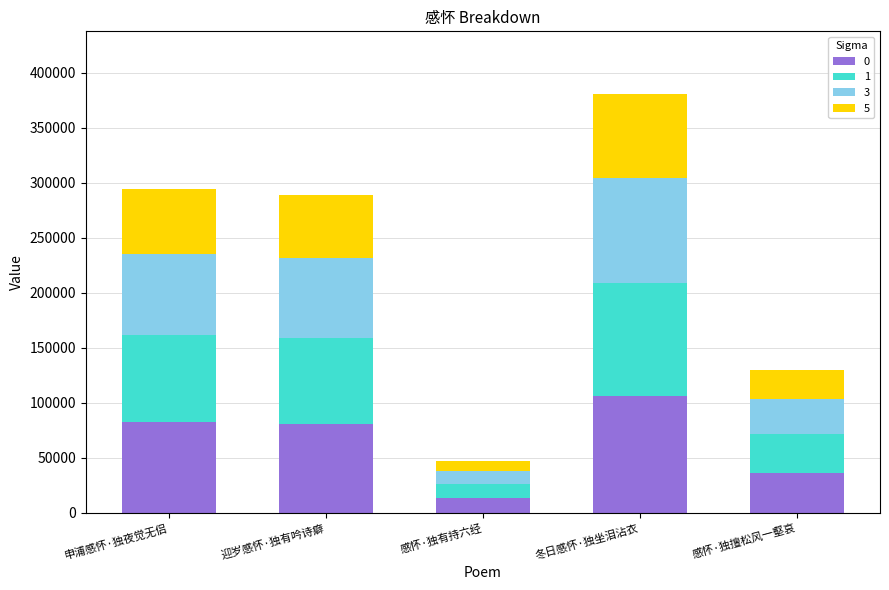

What is the average value of the 0 series?

63870.5